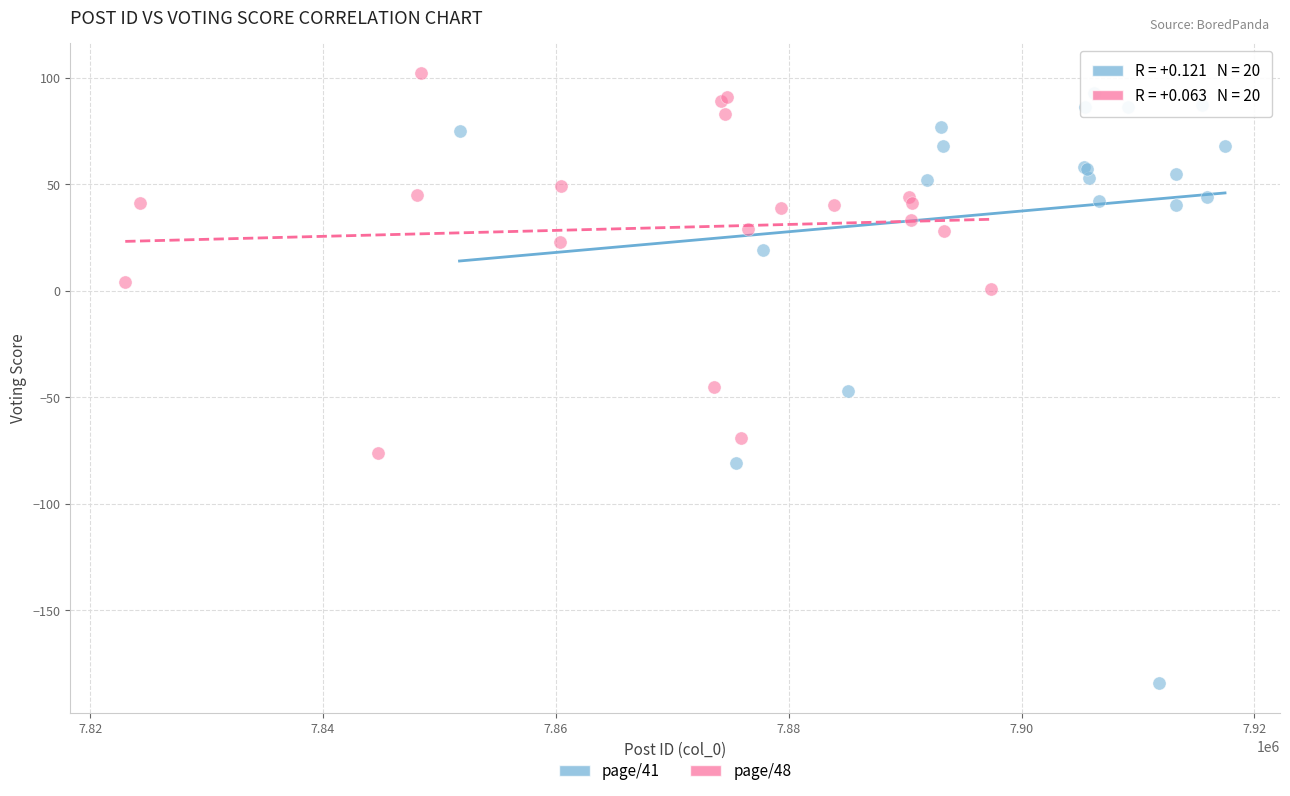

What are all the series names shown in the legend?

page/41, page/48